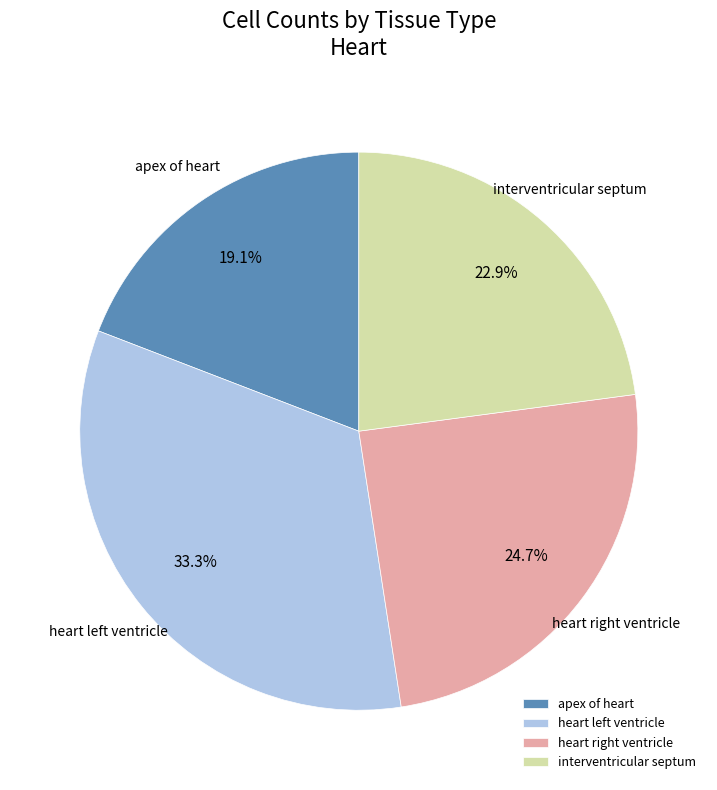

What is the largest slice in the pie chart?

heart left ventricle